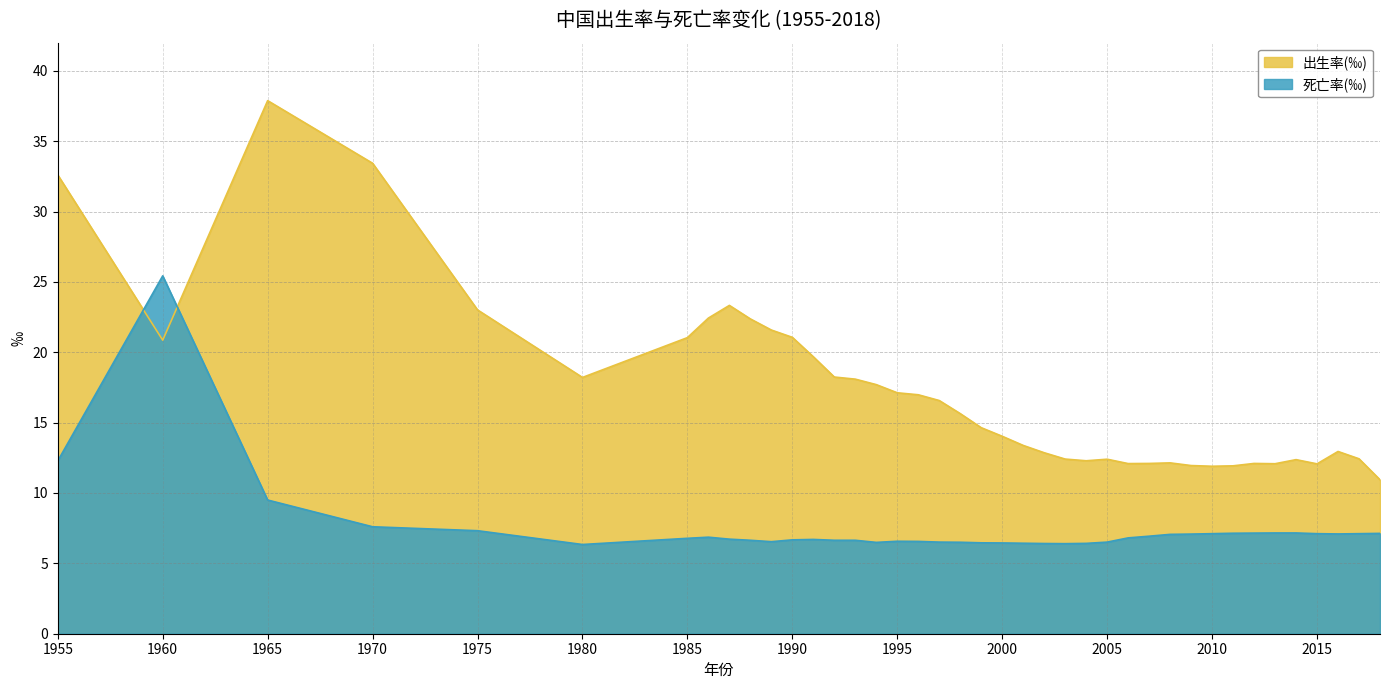

True or false: 出生率(‰) has more than 0 interior local peaks.

True